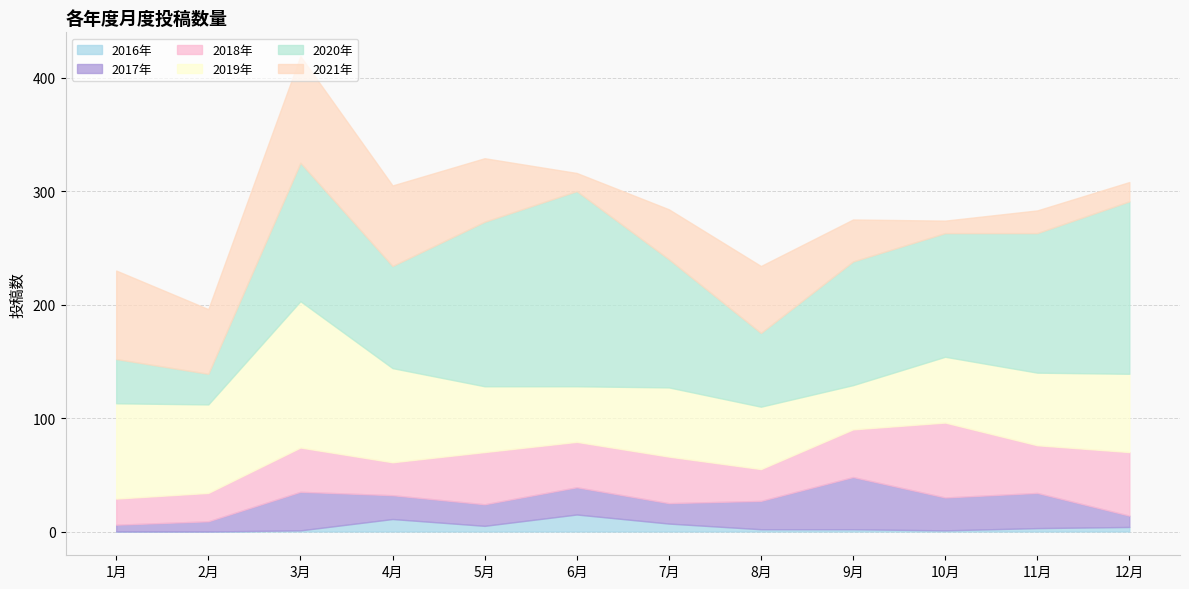

Which has a higher value, 3月 or 8月?

8月